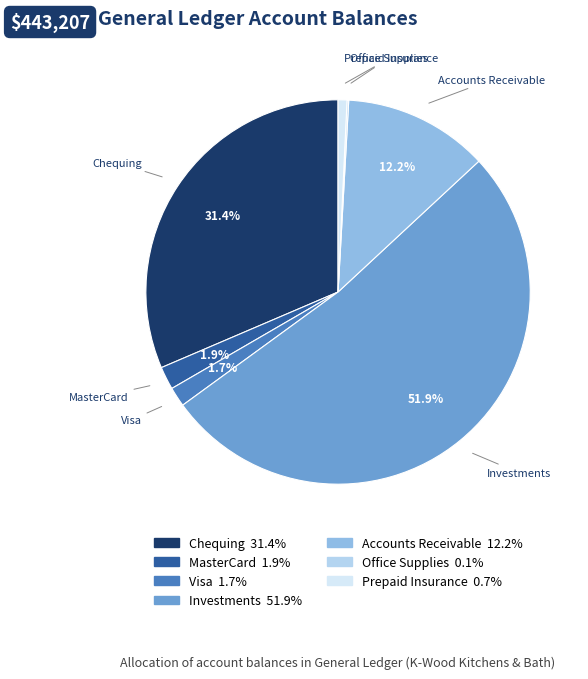

To the nearest percent, what portion does Prepaid Insurance represent?

1%